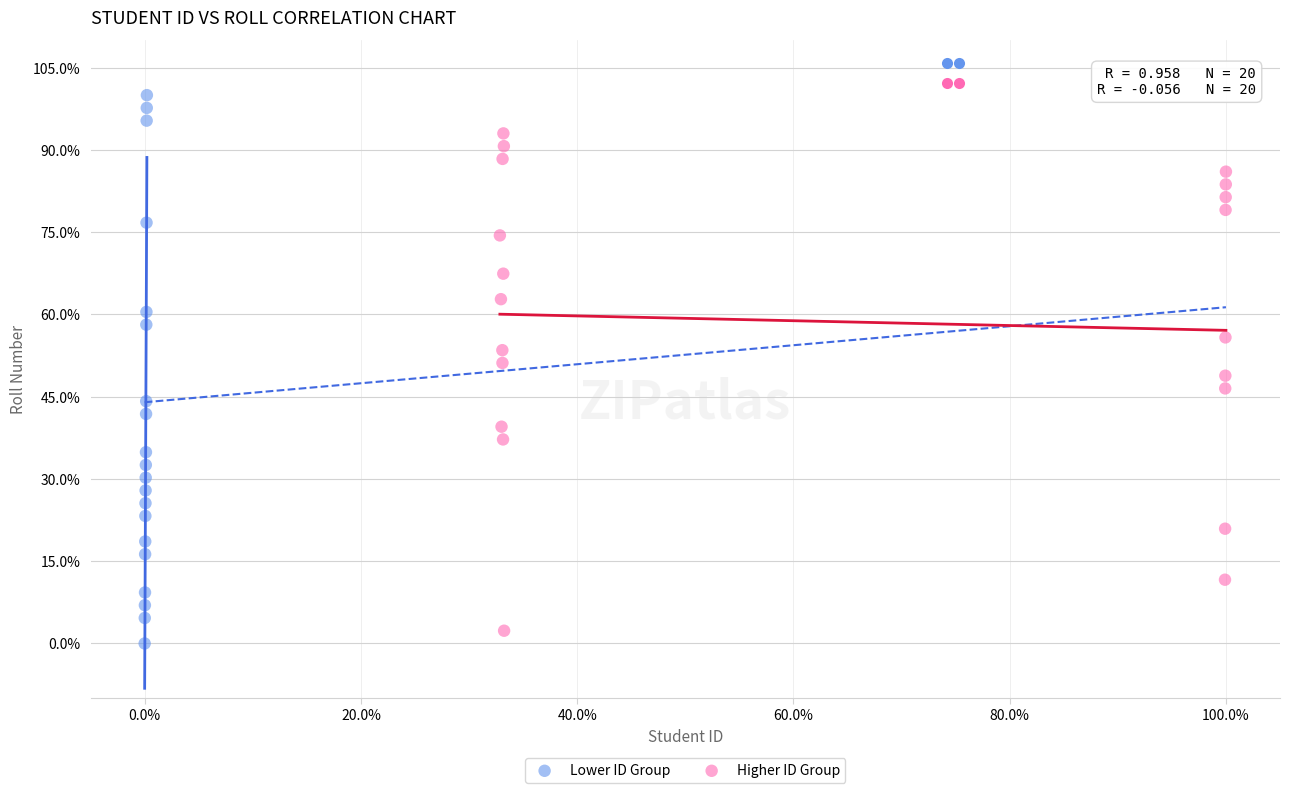

Which series has the largest Y range (max minus min)?

Lower ID Group